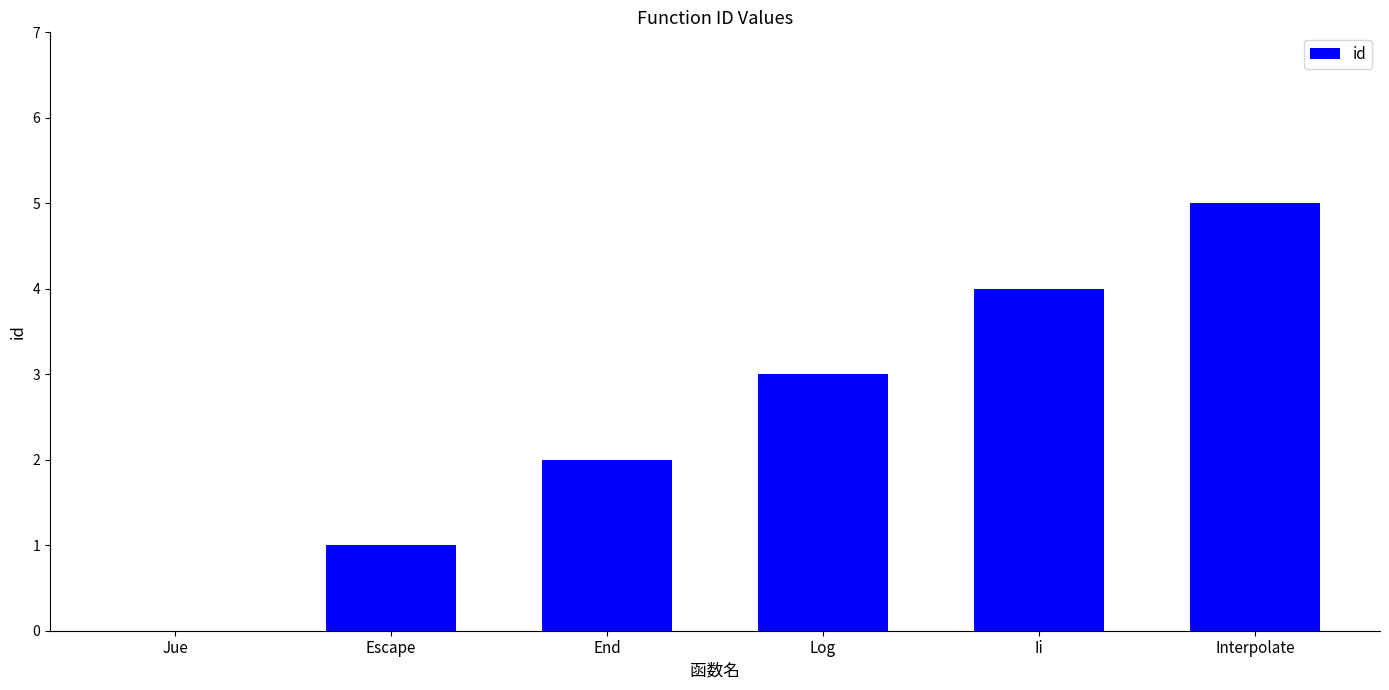

Between Escape and Interpolate, which is larger?

Interpolate